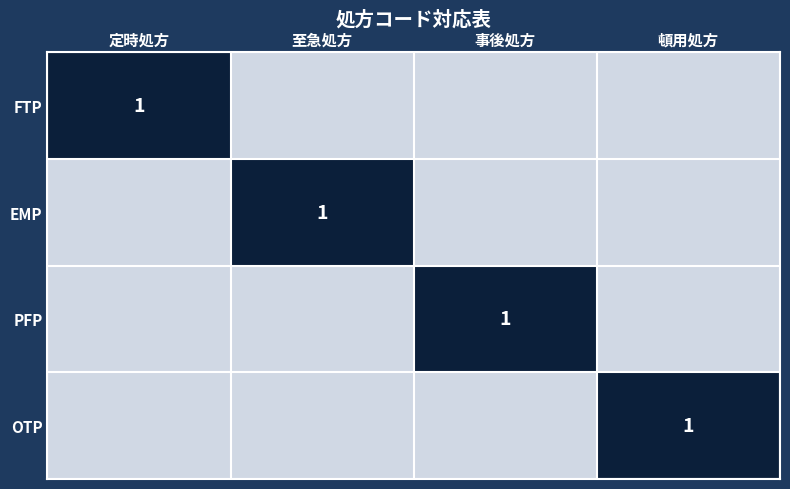

Which series has the widest spread of values?

FTP